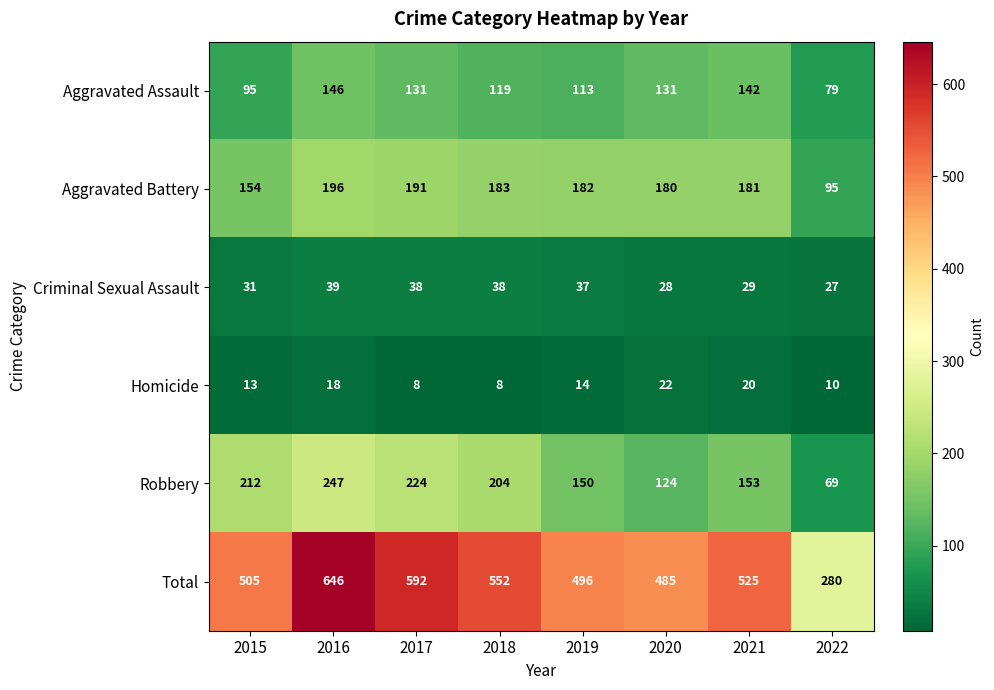

At how many categories does at least one series exceed 399?

7